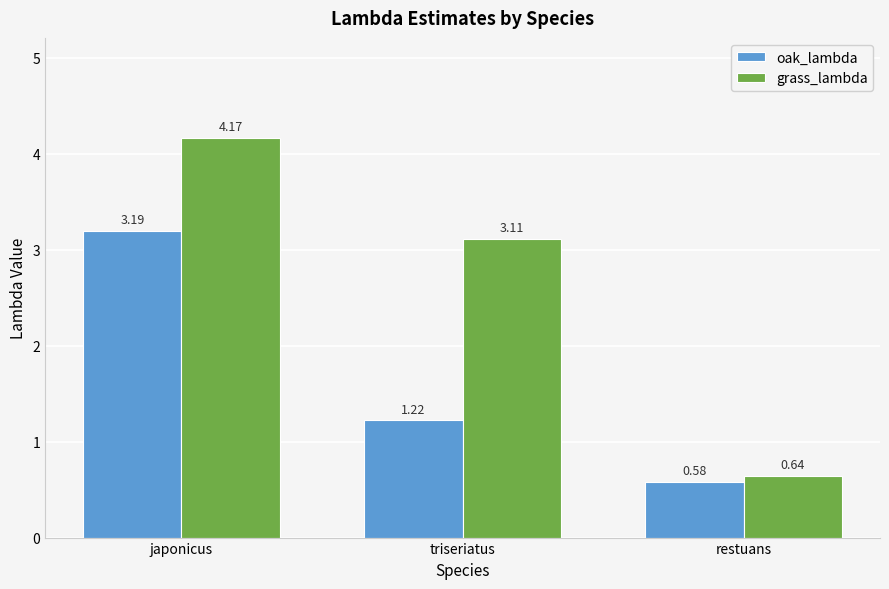

What is the spread (max minus min) of values at japonicus?

1.0